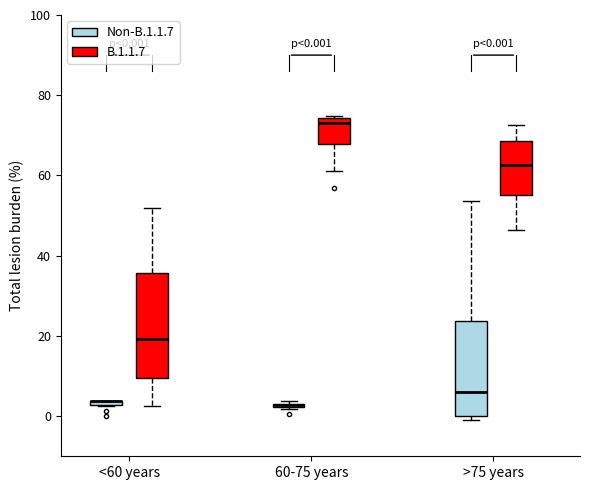

Comparing the boxes themselves (not the whiskers), which one is the tallest?

<60 years (B.1.1.7)